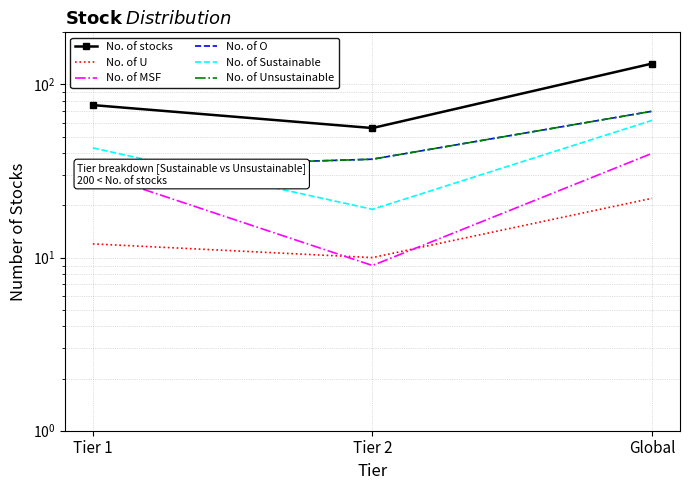

Is this an area chart (filled region under the line)?

No